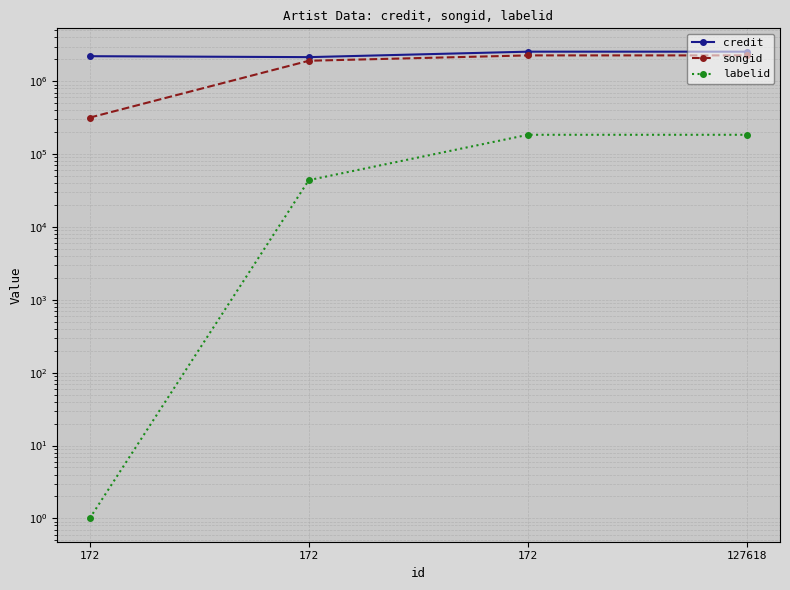

At which label does credit reach its minimum?

172